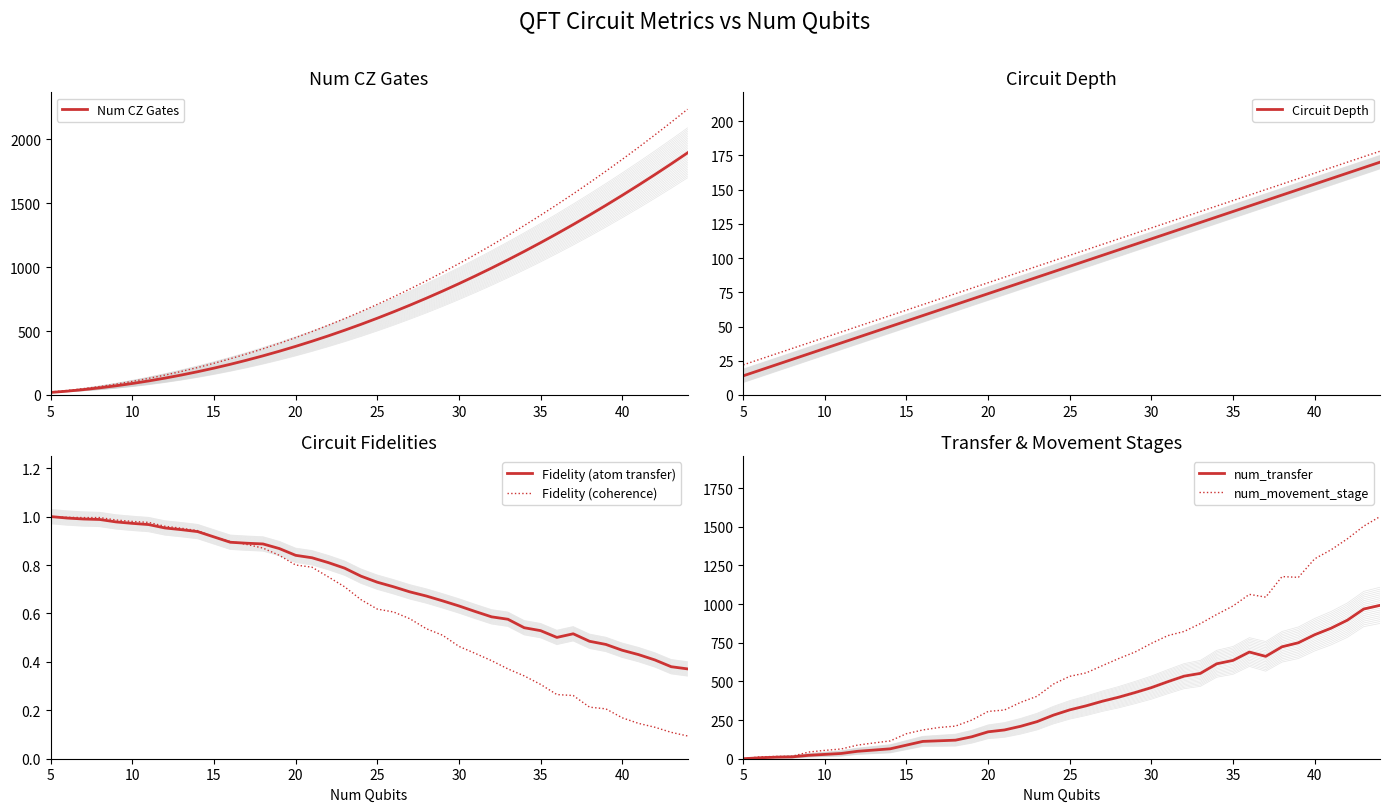

What is the maximum value for Num CZ Gates?

1892